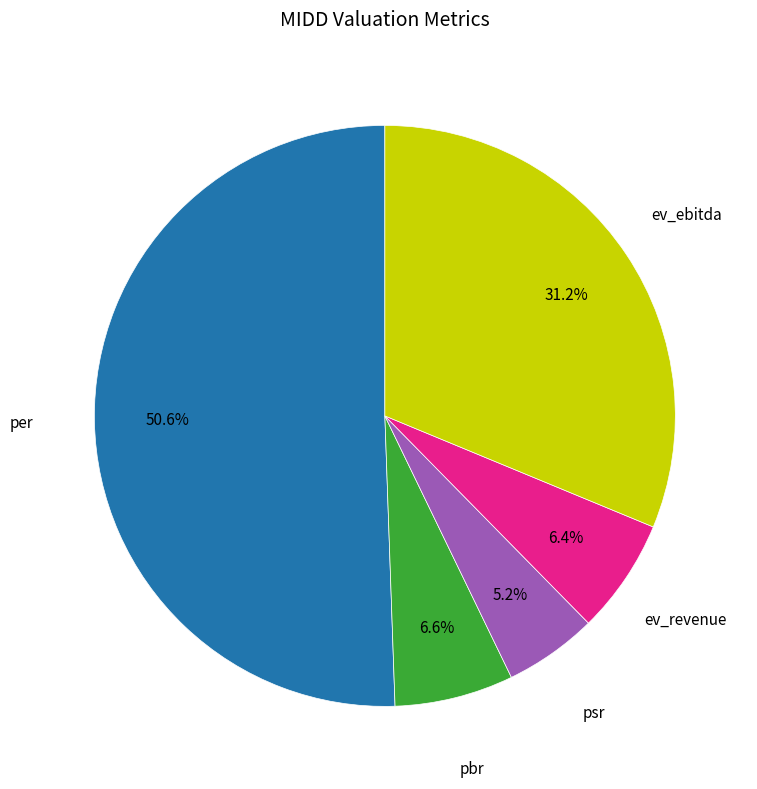

Count the number of slices in the pie.

5